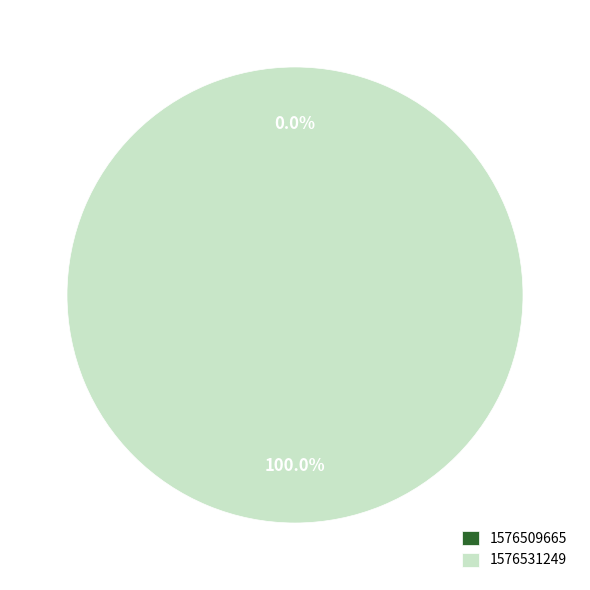

Does any single category account for the majority?

Yes